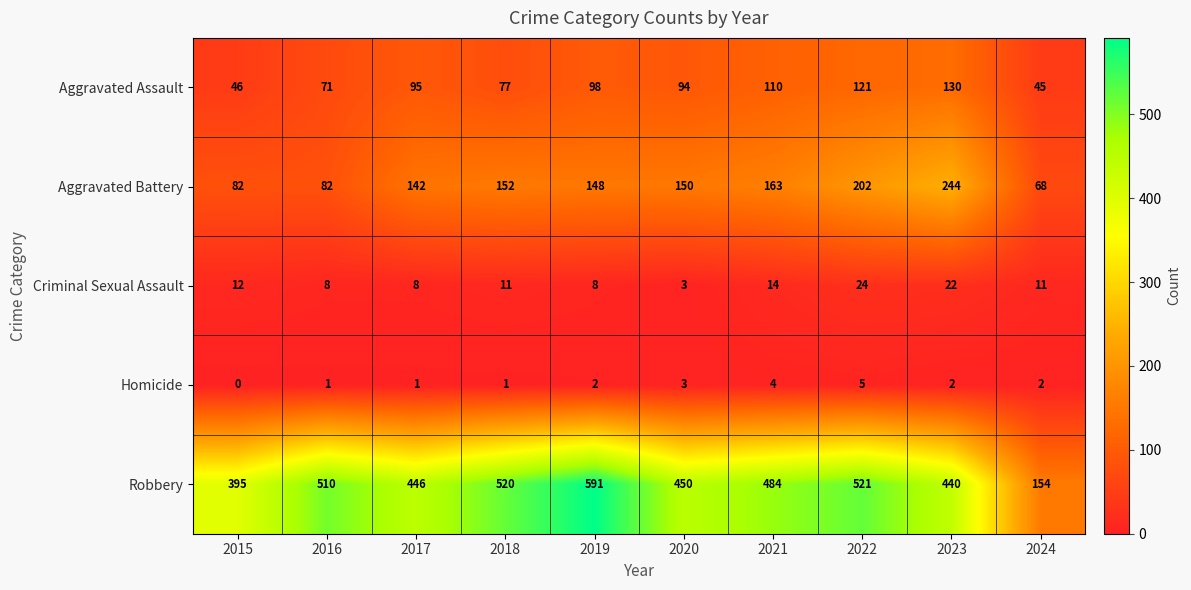

What is the spread (max minus min) of values at 2018?

519